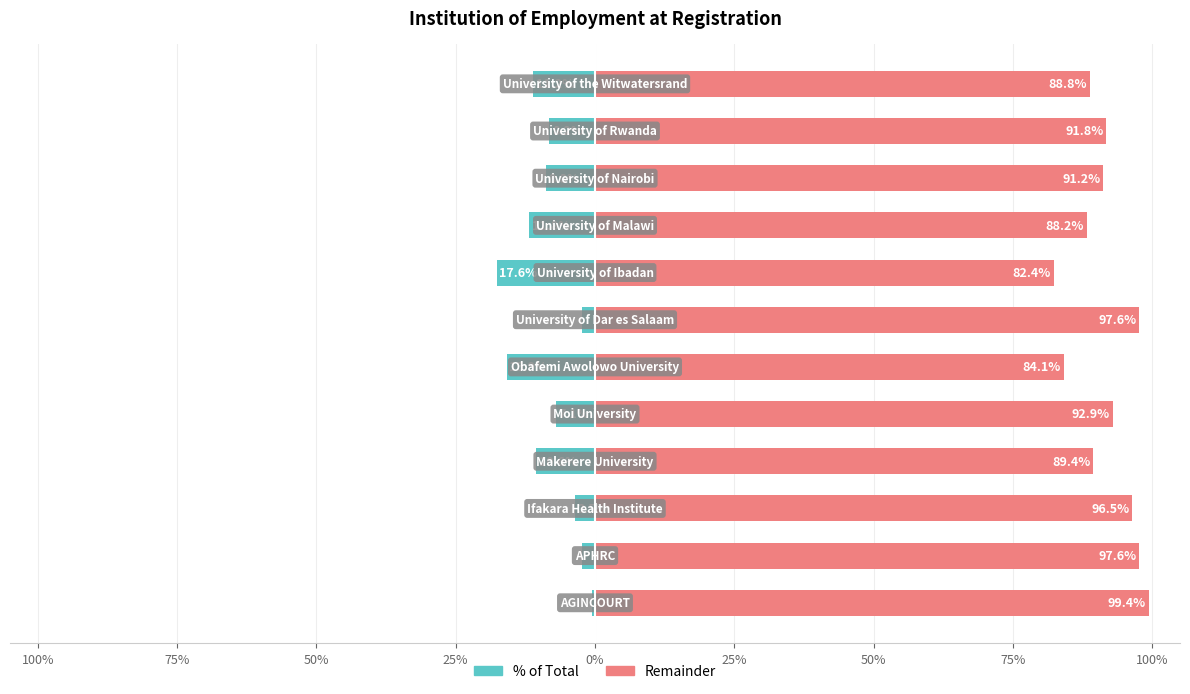

What is the spread (max minus min) of values at 0%?

100.0